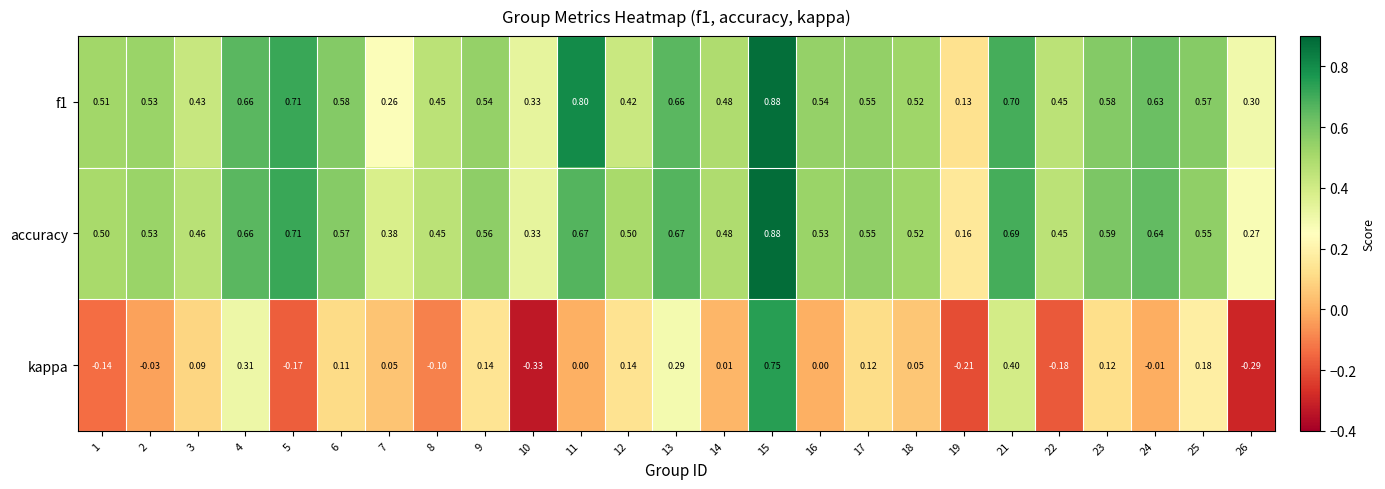

Count the number of categories in the chart.

25